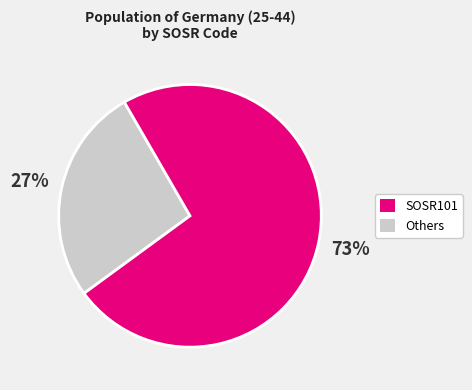

Is there any slice that represents more than half of the pie?

Yes